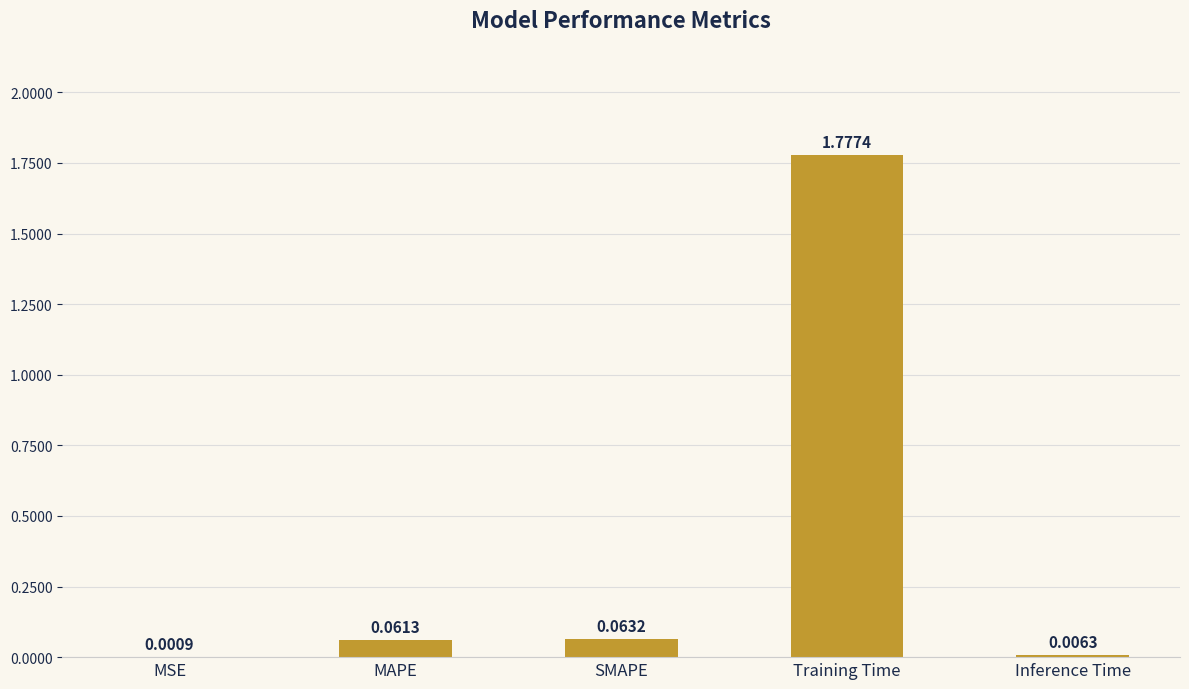

Are the bars grouped side by side (vs. stacked)?

No